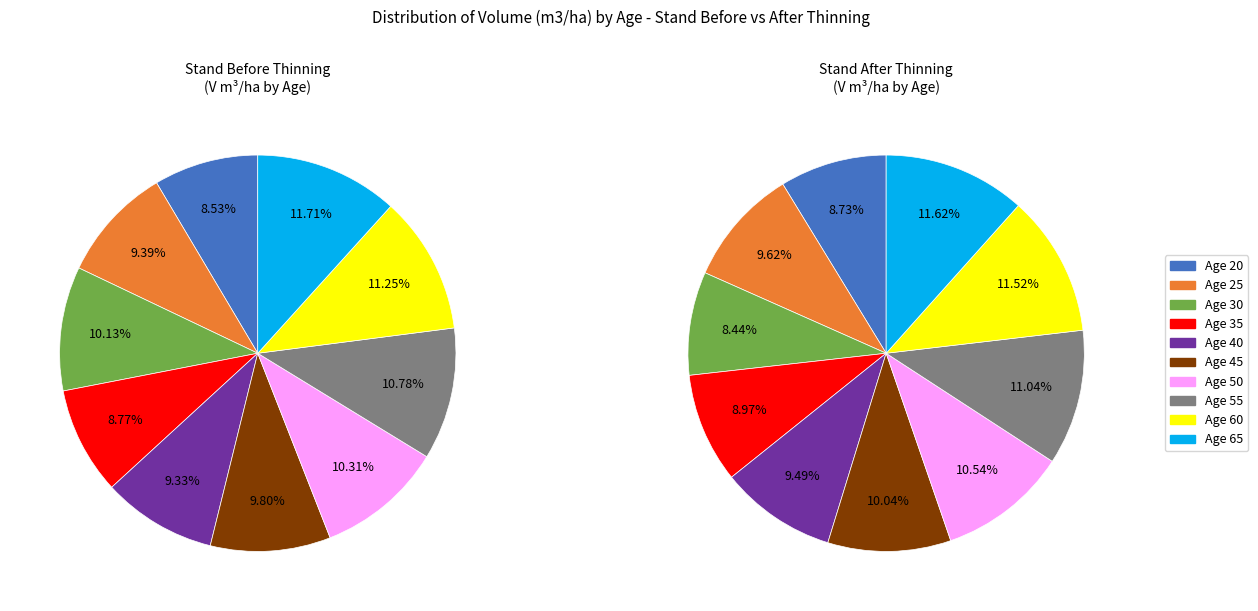

Does Age 30 represent more than half of the total?

No